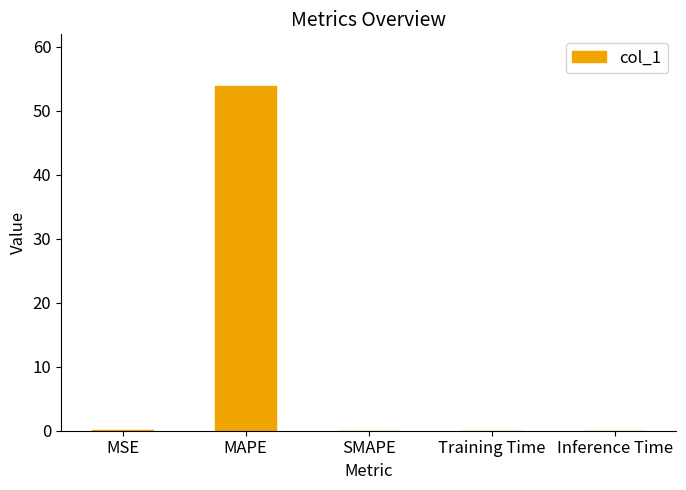

How many data points does each series have?

5